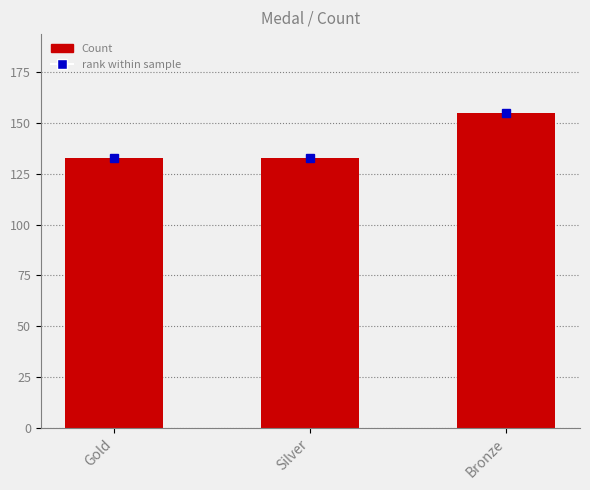

Approximately how many times larger is the value at Silver compared to Gold?

1.0